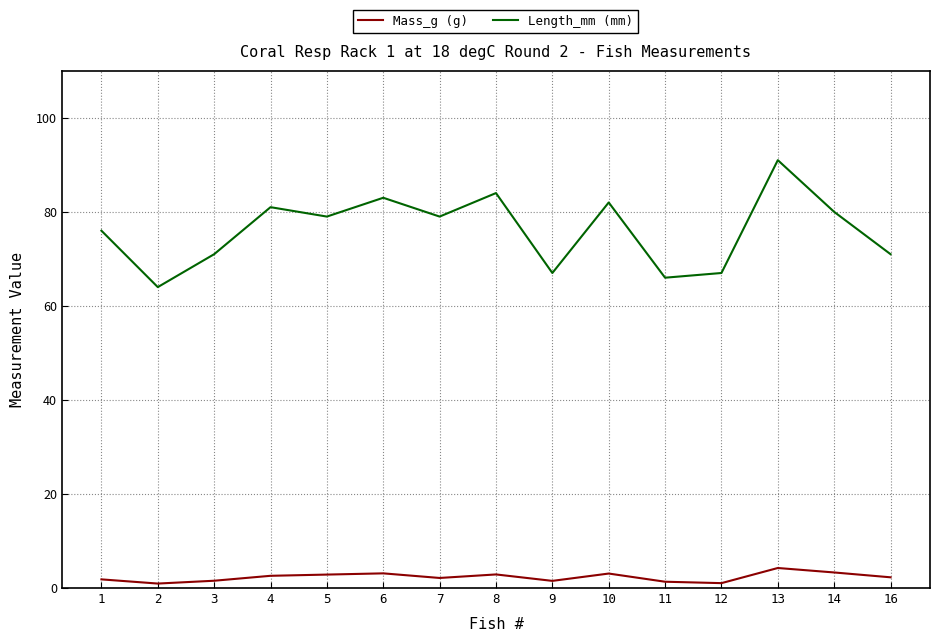

True or false: Mass_g (g) and Length_mm (mm) cross at least once.

False